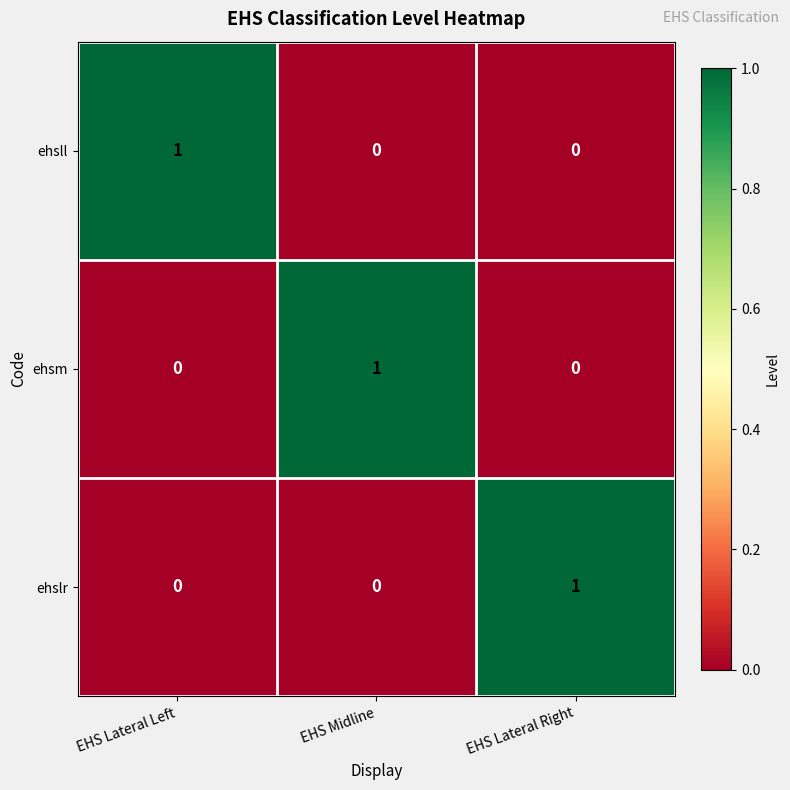

The ehslr series shows 0 at EHS Lateral Left. True or false?

True